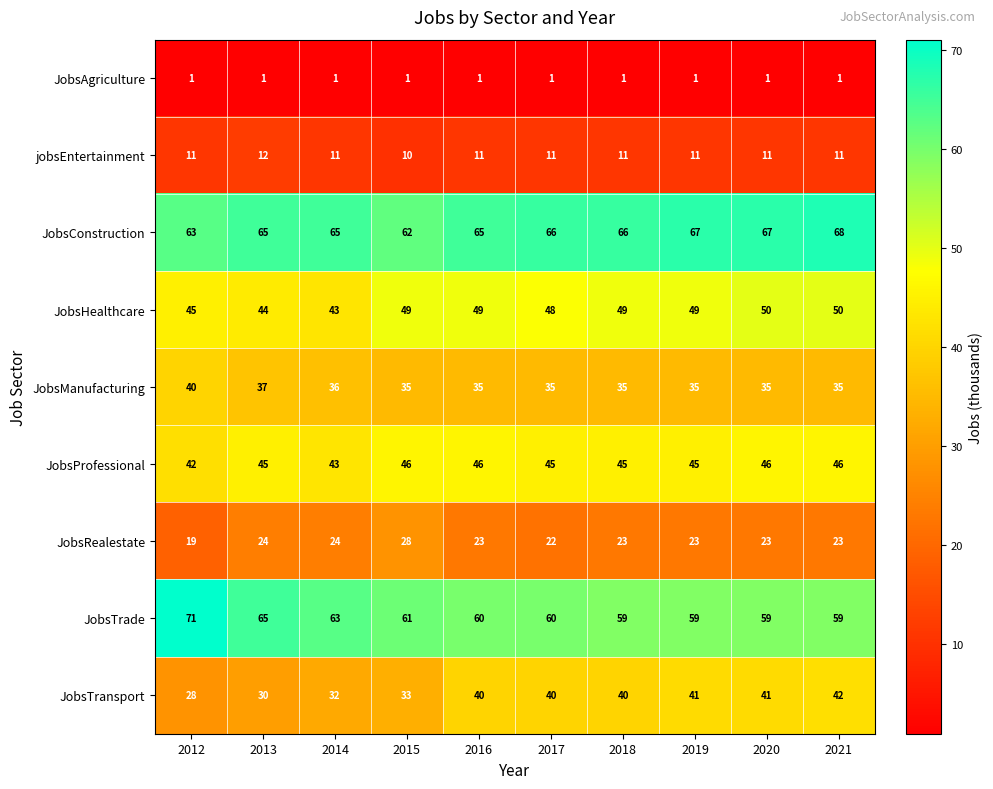

Which label corresponds to the largest value in the chart?

2012